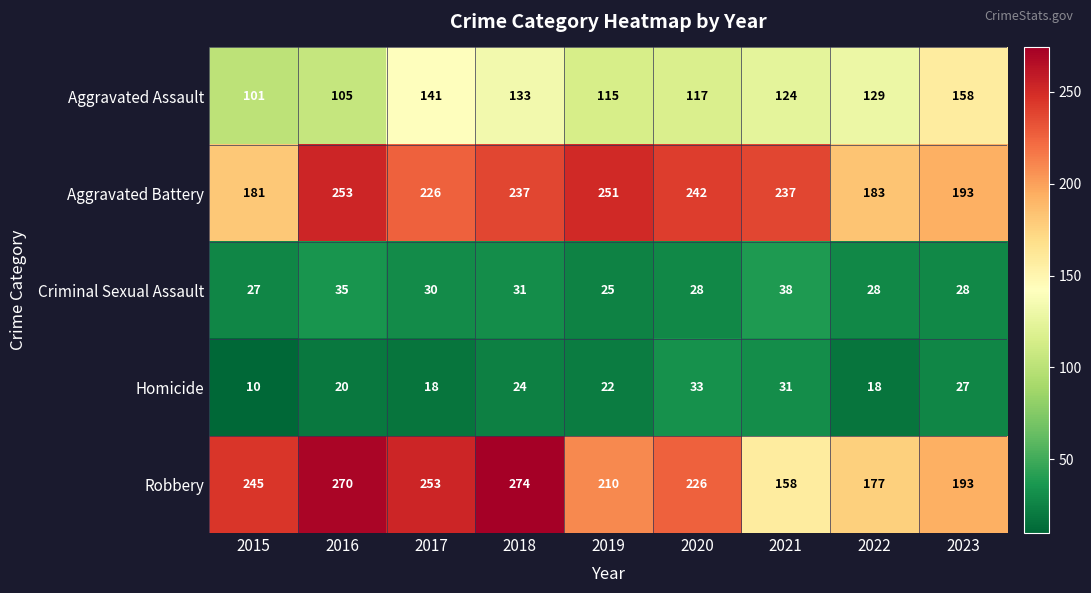

What is the difference between the highest and lowest values at 2022?

165